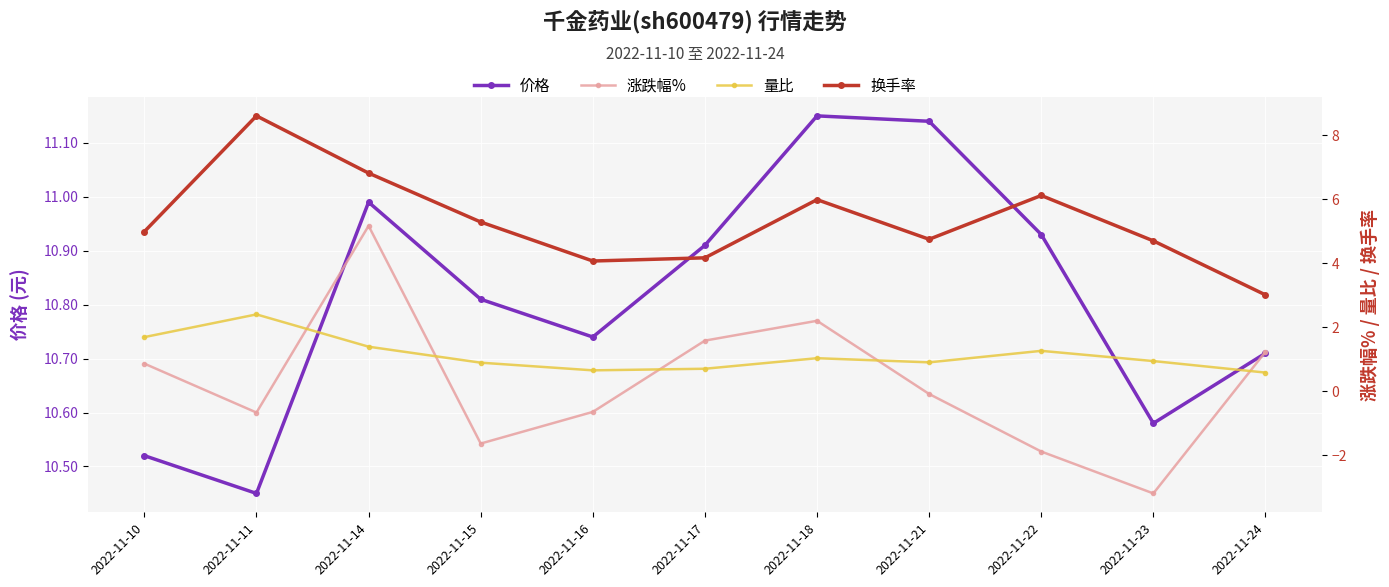

Which category has the highest value in the 量比 series?

2022-11-11